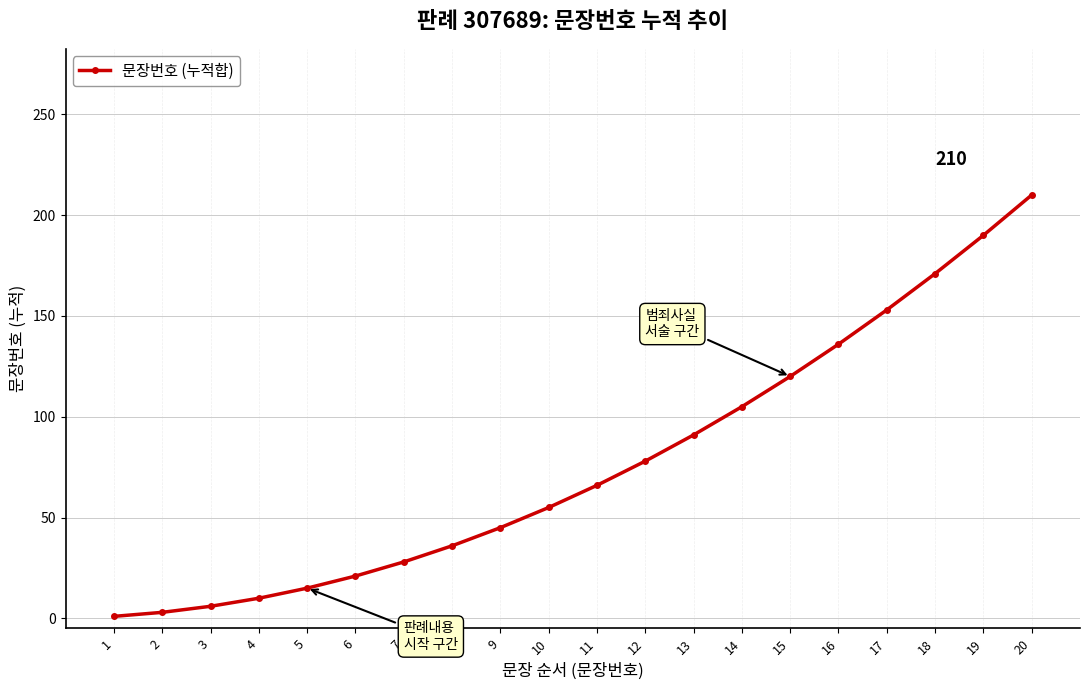

Does the chart have visible grid lines?

Yes